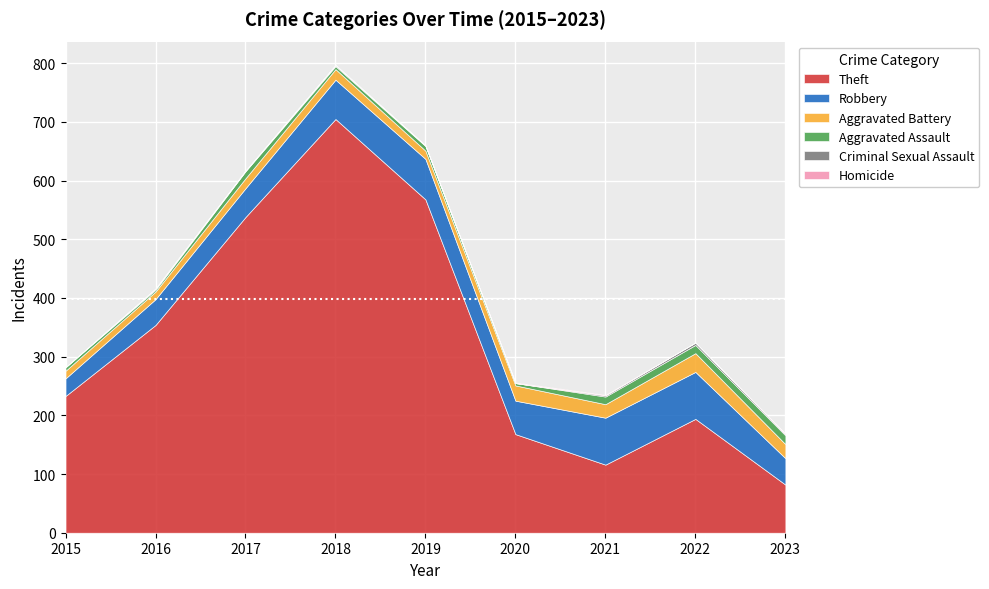

True or false: Aggravated Assault has a value of 5 at 2023.

False